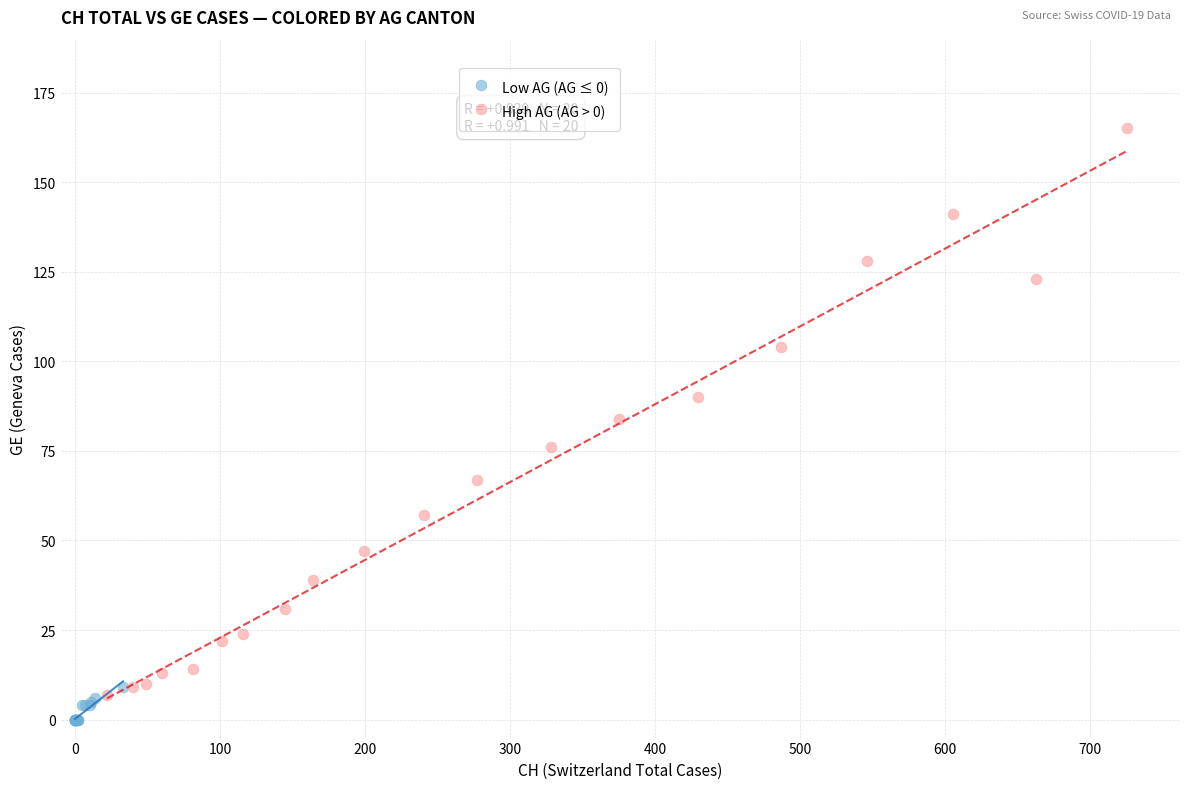

Which series has the largest Y range (max minus min)?

High AG (AG > 0)